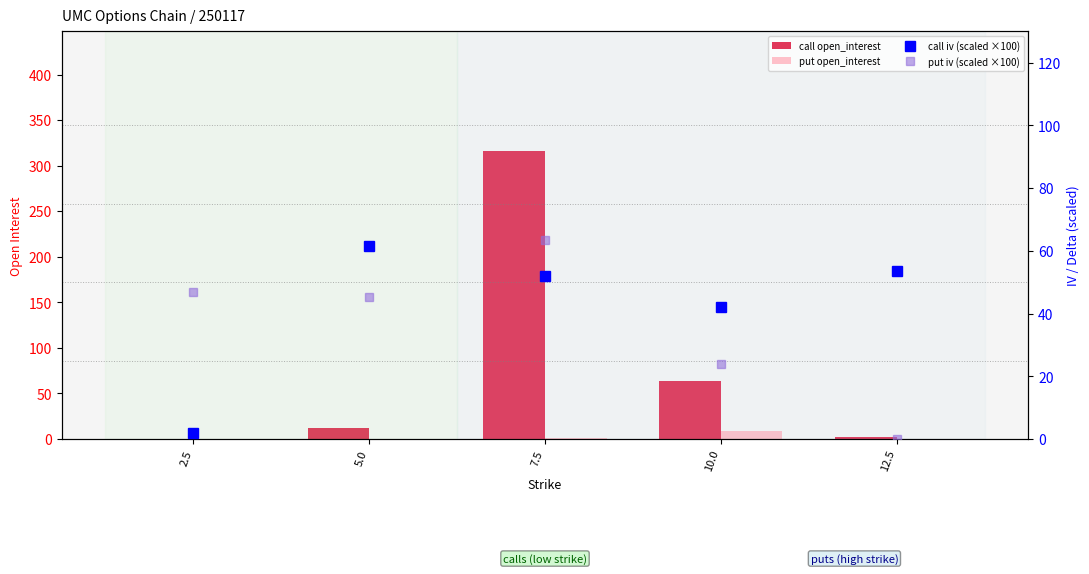

What is the total value across all series at 5.0?

118.9